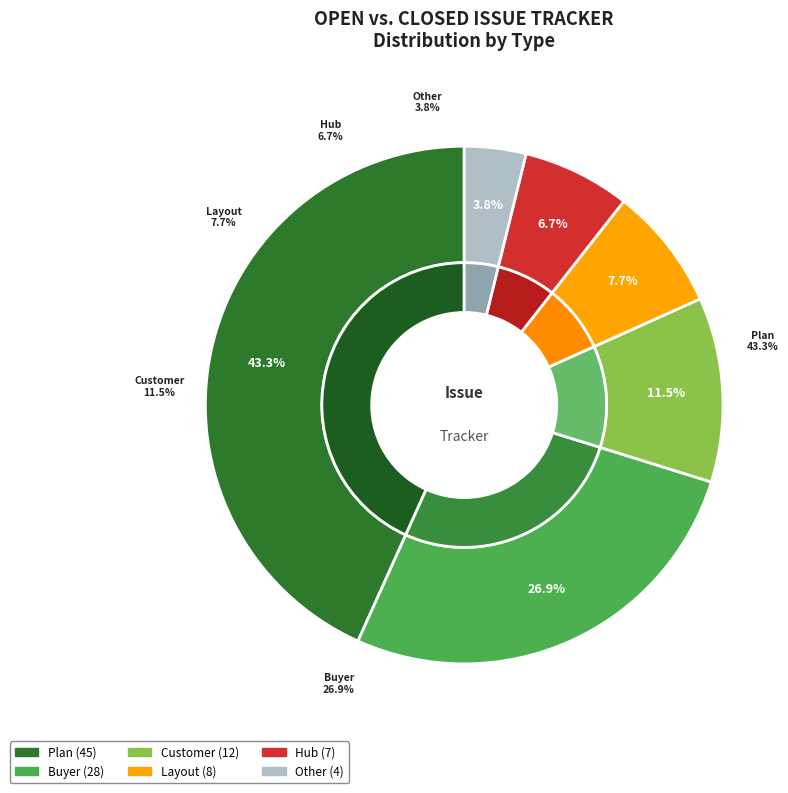

To the nearest percent, what is the difference between the Buyer and Layout slice percentages?

19%